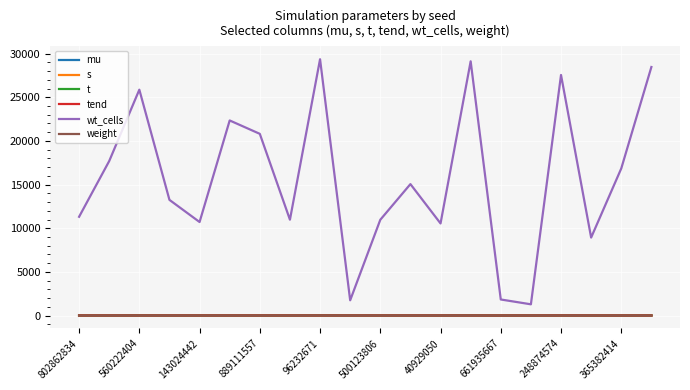

Which series has the largest range (max minus min)?

wt_cells